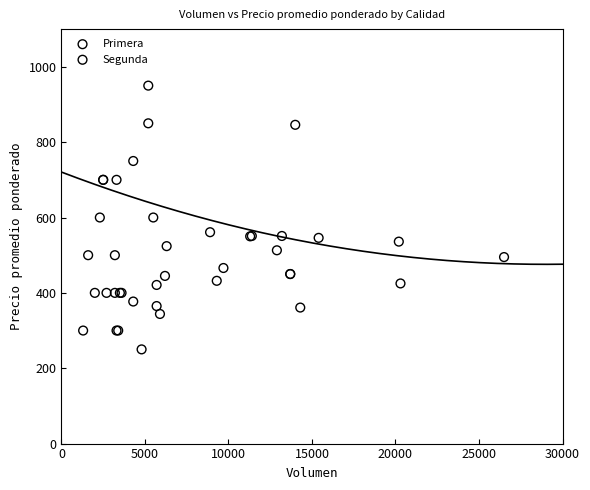

Which series contains the lowest Y value?

Segunda